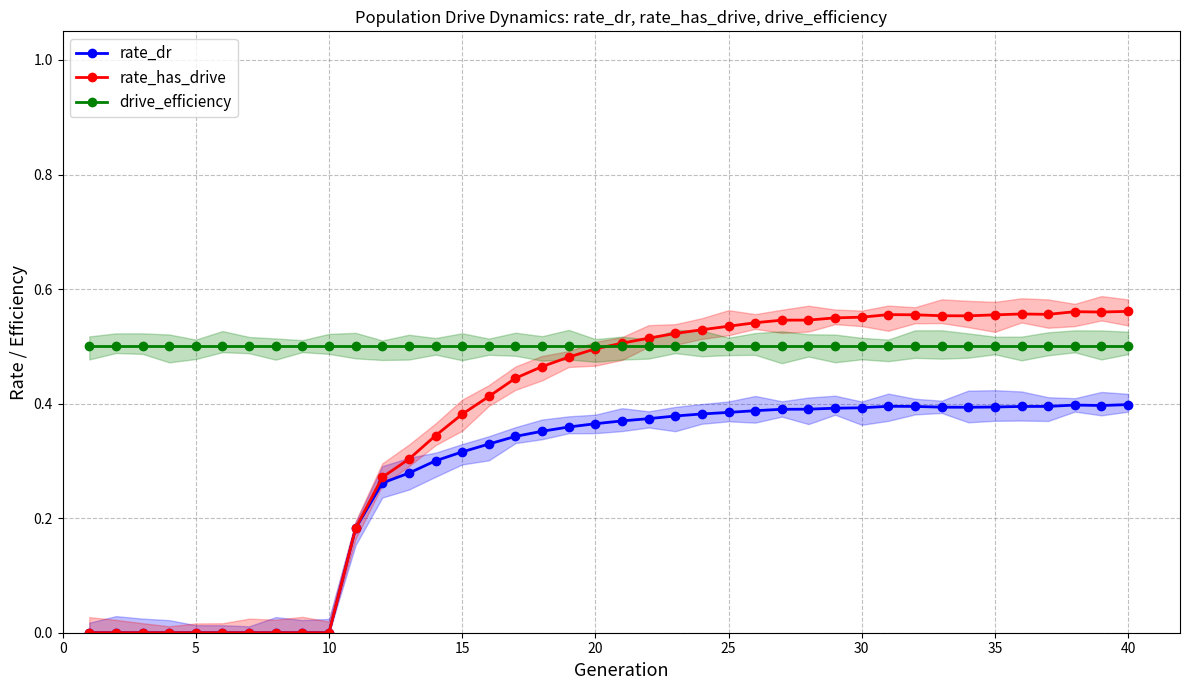

True or false: drive_efficiency and rate_dr intersect in this chart.

False